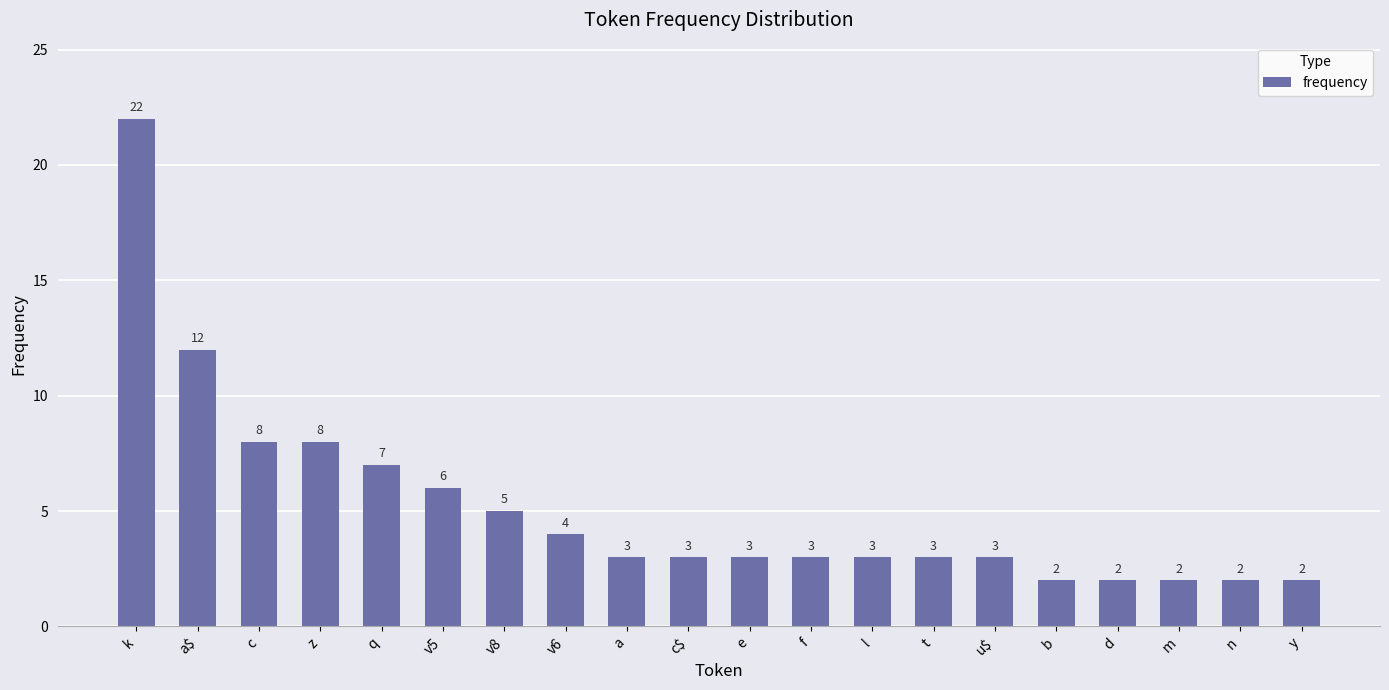

Reading right to left, extract all data points from this chart.

2	2	2	2	2	3	3	3	3	3	3	3	4	5	6	7	8	8	12	22